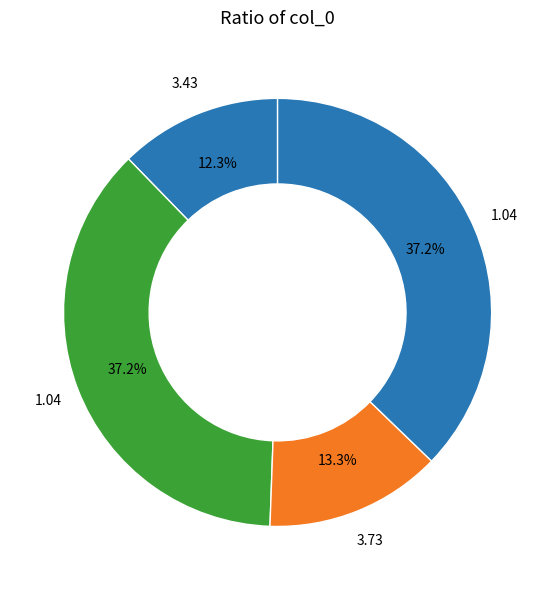

How many segments does this pie chart have?

4